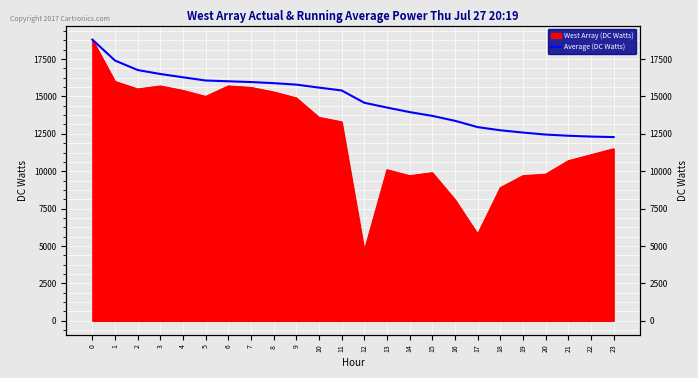

The chart shows a value of 25931.0 at 0. True or false?

False